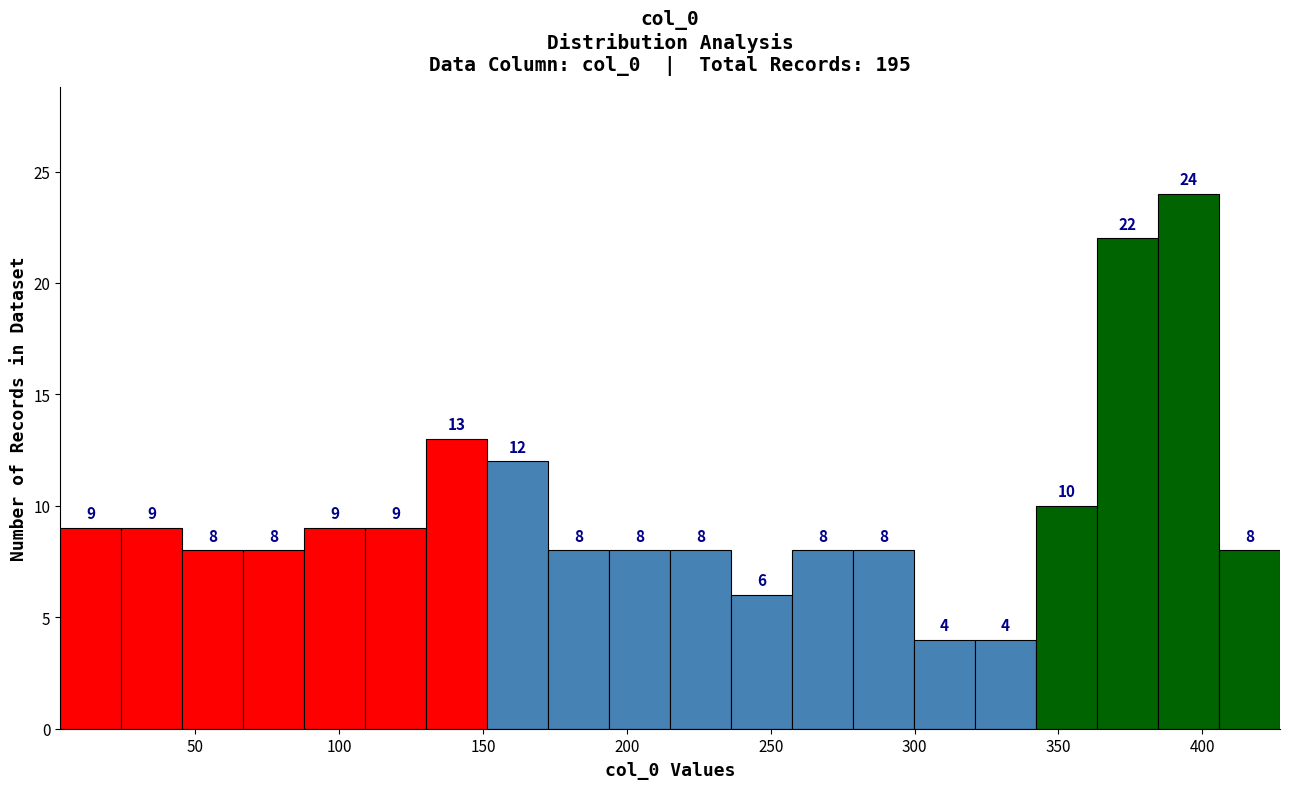

Over which range of the x-axis is the bar tallest?

385 to 405